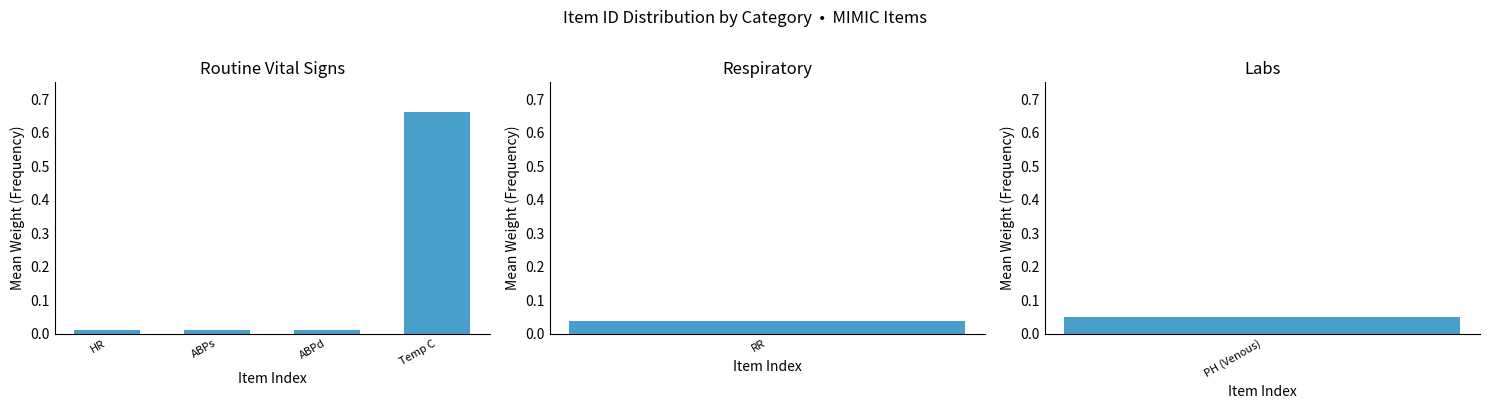

Rank the categories by value from highest to lowest.

Temp C, ABPd, ABPs, HR